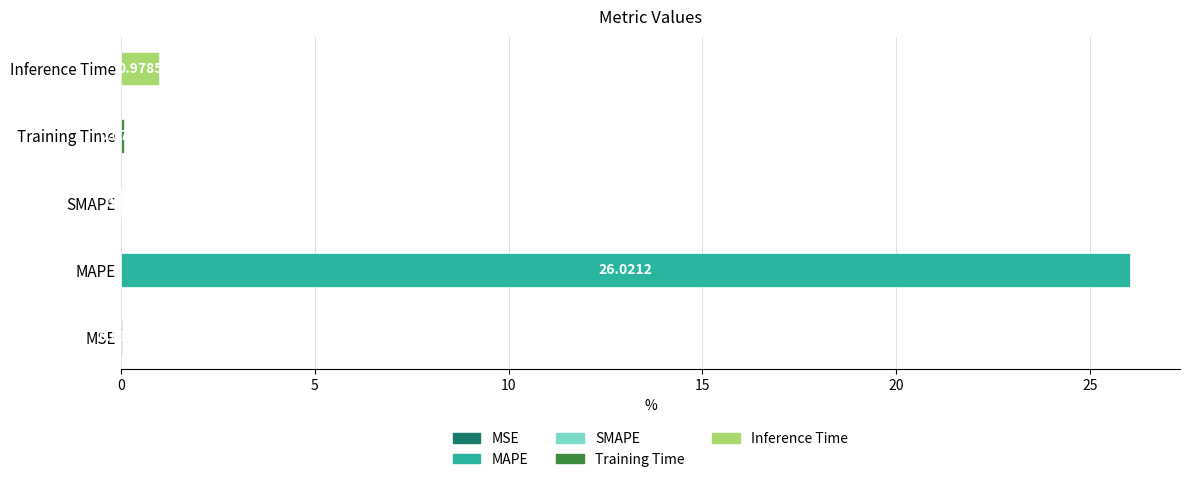

What is the change in value from MAPE to Inference Time?

-25.0